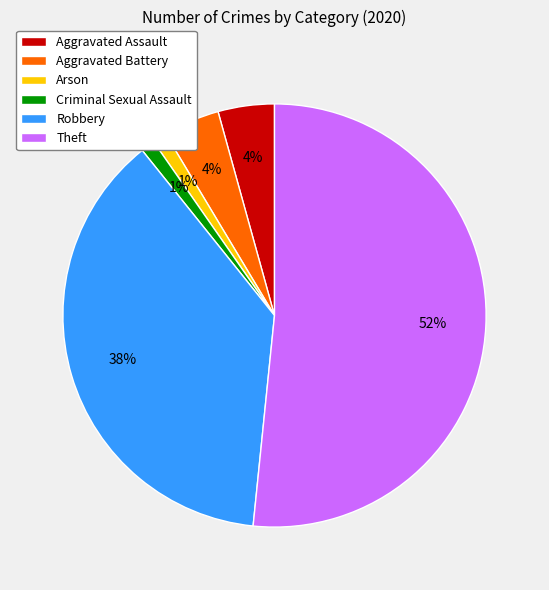

Is it true that Robbery is 44% of the pie?

False